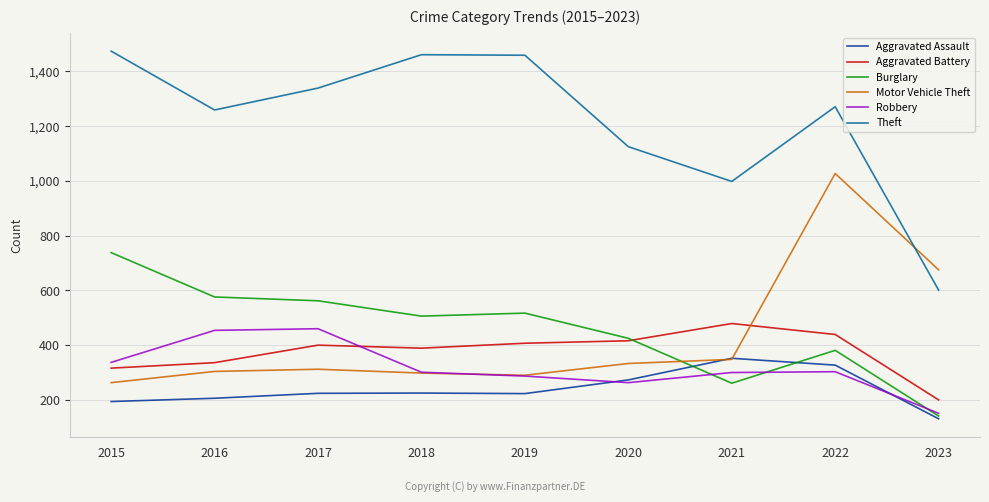

At which category is the sum across all series the highest?

2022